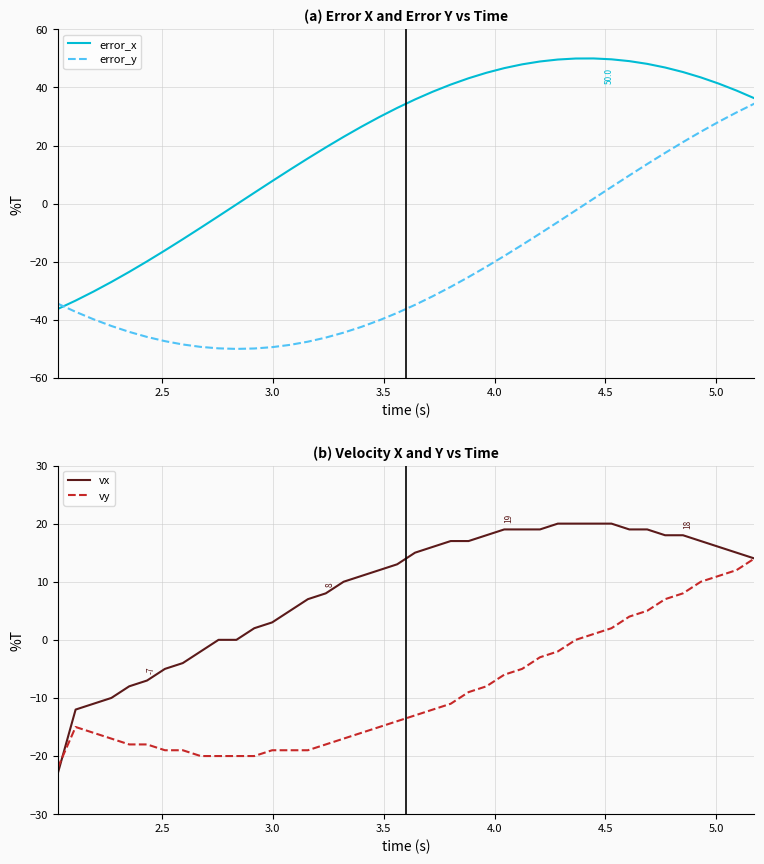

Reading right to left, what are all the values shown in this chart?

error_x: 36.3	38.9	41.3	43.4	45.3	46.9	48.1	49.0	49.7	50.0	49.9	49.6	48.9	47.9	46.6	45.0	43.1	41.0	38.5	35.9	32.9	29.8	26.5	23.0	19.3	15.6	11.7	7.7	3.7	-0.3	-4.3	-8.3	-12.2	-16.1	-19.9	-23.5	-27.0	-30.3	-33.4	-36.3
error_y: 34.4	31.4	28.2	24.8	21.2	17.5	13.6	9.7	5.7	1.7	-2.3	-6.3	-10.3	-14.2	-18.0	-21.7	-25.3	-28.7	-31.9	-34.8	-37.6	-40.1	-42.4	-44.4	-46.1	-47.5	-48.6	-49.4	-49.9	-50.0	-49.8	-49.3	-48.5	-47.3	-45.9	-44.1	-42.1	-39.8	-37.2	-34.4
vx: 14.0	15.0	16.0	17.0	18.0	18.0	19.0	19.0	20.0	20.0	20.0	20.0	19.0	19.0	19.0	18.0	17.0	17.0	16.0	15.0	13.0	12.0	11.0	10.0	8.0	7.0	5.0	3.0	2.0	0.0	0.0	-2.0	-4.0	-5.0	-7.0	-8.0	-10.0	-11.0	-12.0	-23.0
vy: 14.0	12.0	11.0	10.0	8.0	7.0	5.0	4.0	2.0	1.0	0.0	-2.0	-3.0	-5.0	-6.0	-8.0	-9.0	-11.0	-12.0	-13.0	-14.0	-15.0	-16.0	-17.0	-18.0	-19.0	-19.0	-19.0	-20.0	-20.0	-20.0	-20.0	-19.0	-19.0	-18.0	-18.0	-17.0	-16.0	-15.0	-22.0